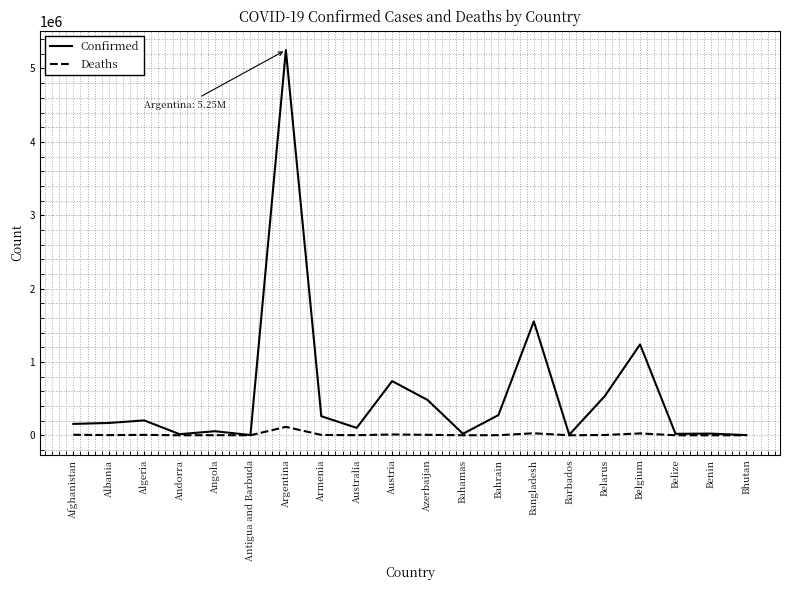

At which label does Deaths reach its peak?

Argentina